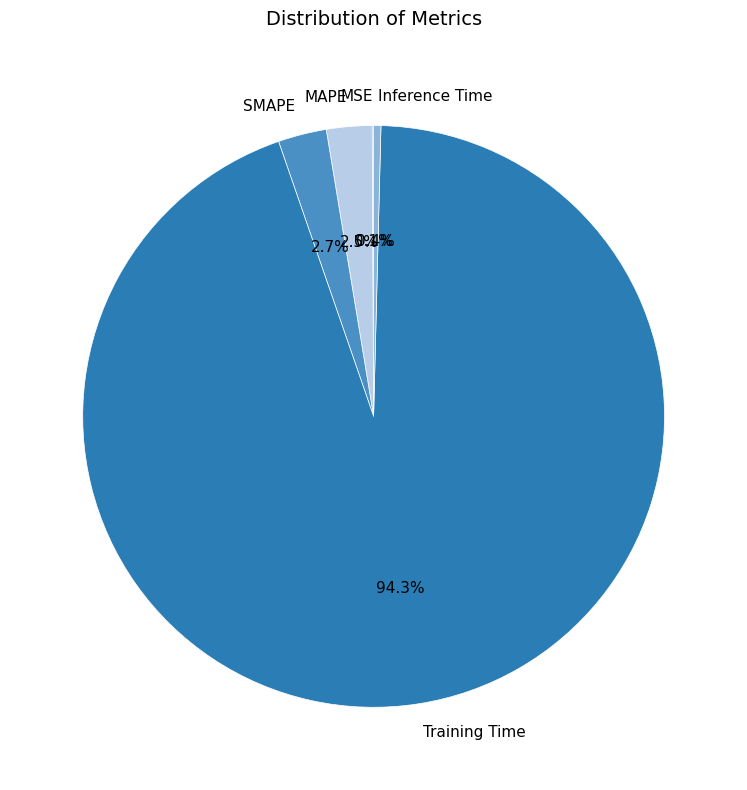

Combined, do Training Time and MAPE account for over 50%?

Yes